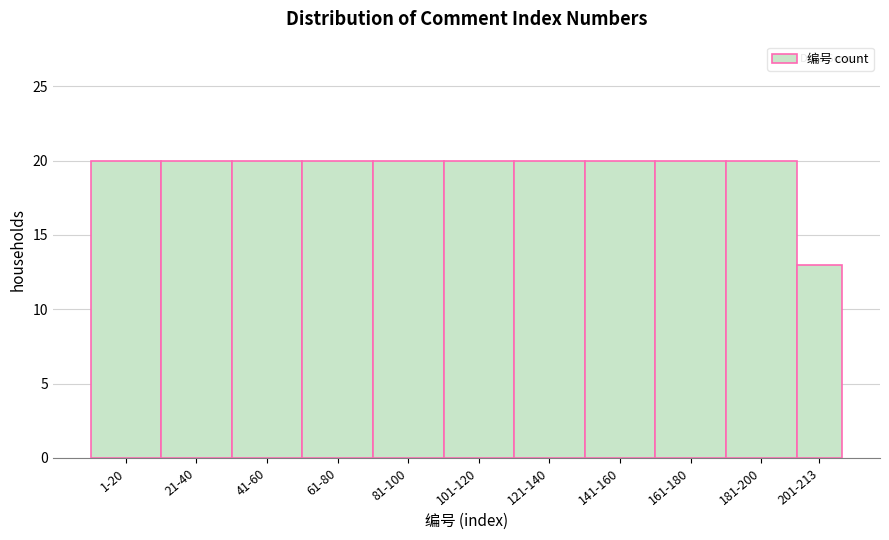

Reading right to left, transcribe all the data shown in this chart.

13	20	20	20	20	20	20	20	20	20	20